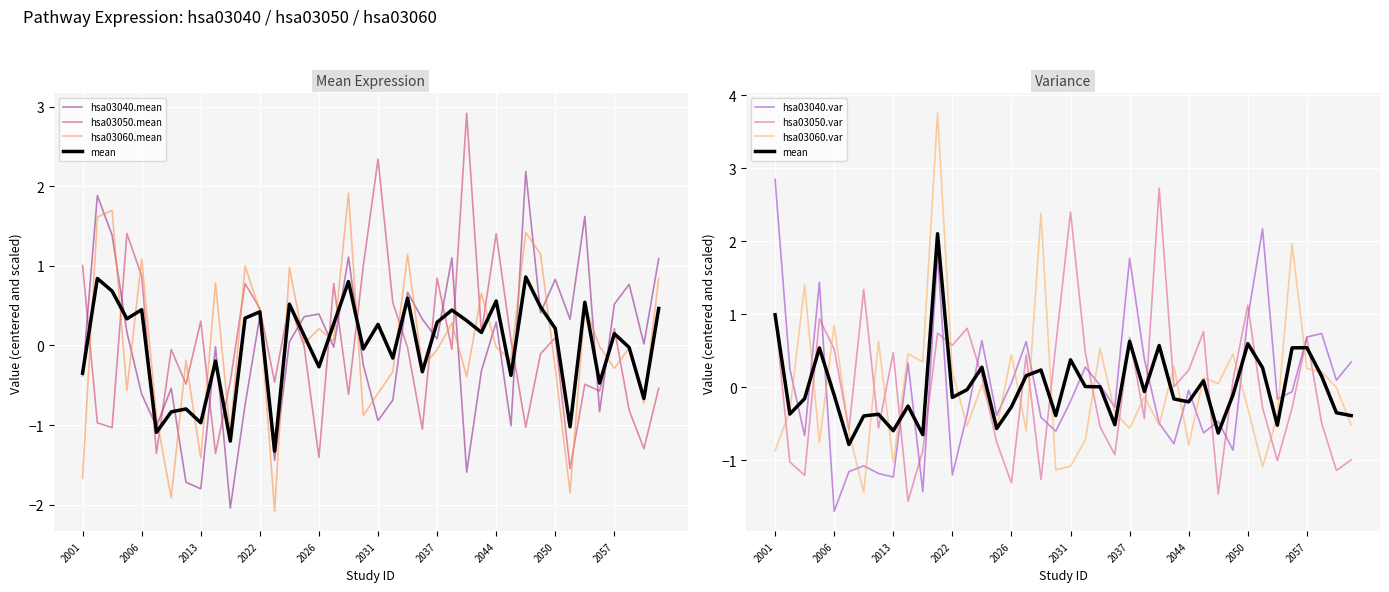

After their last crossing, which series has the higher values: hsa03050.var or hsa03060.mean?

hsa03060.mean